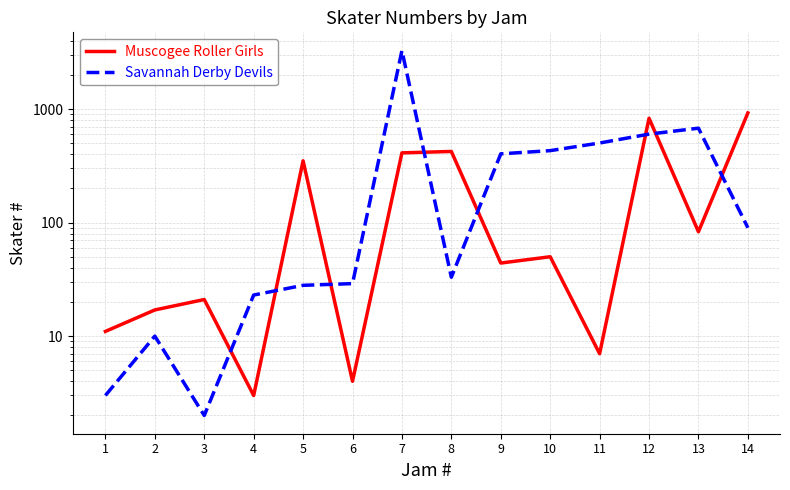

What is the value of the Muscogee Roller Girls point at the 6th from the left?

4